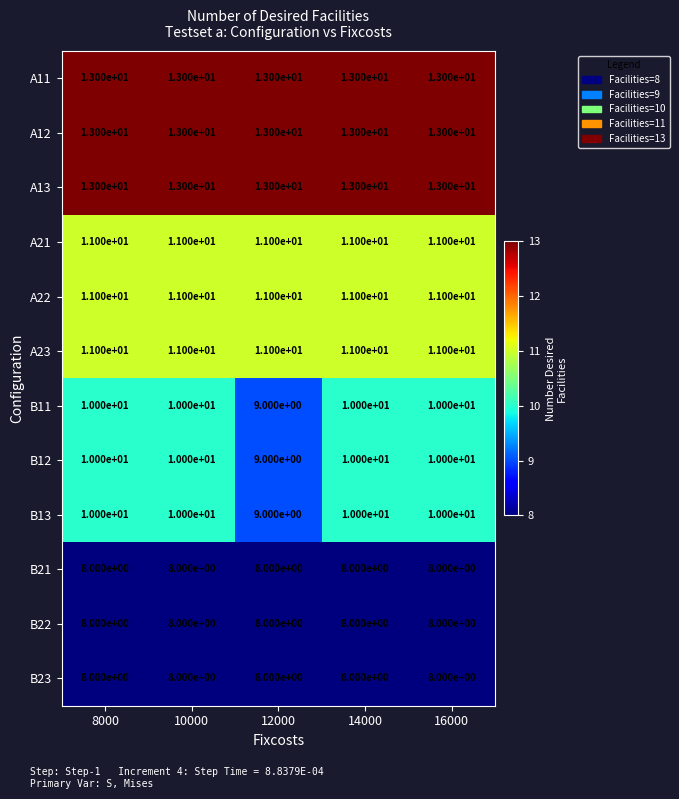

Read the B13 value at 16000.

10